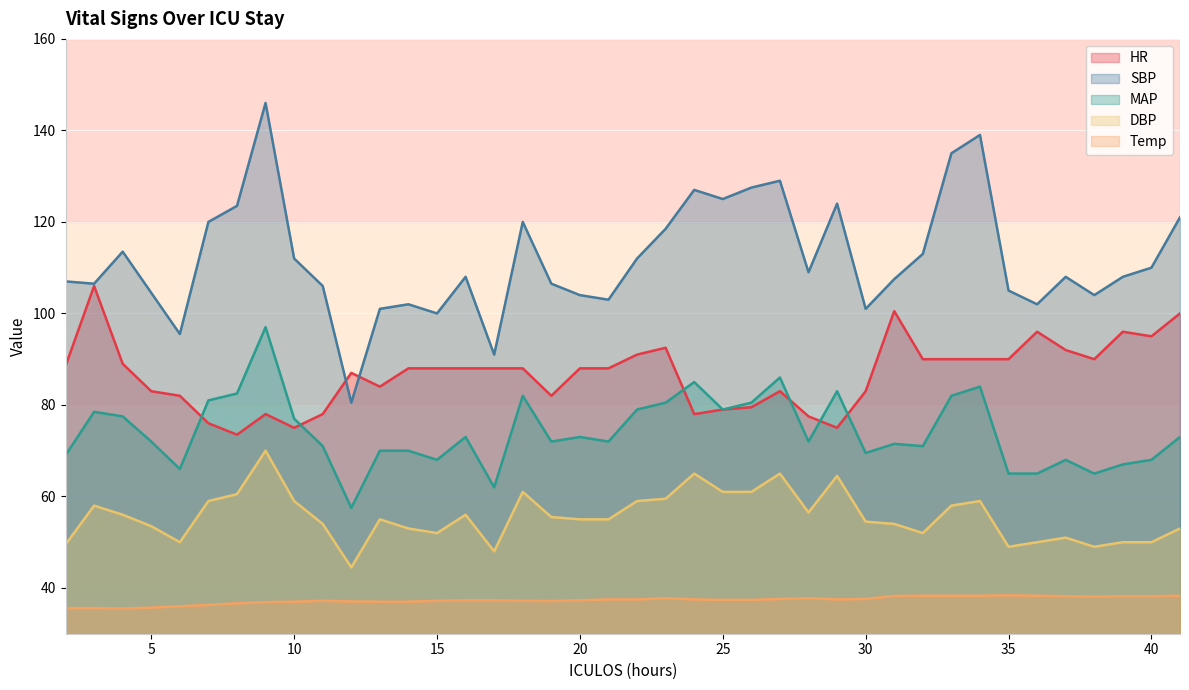

At which label does DBP reach its minimum?

12